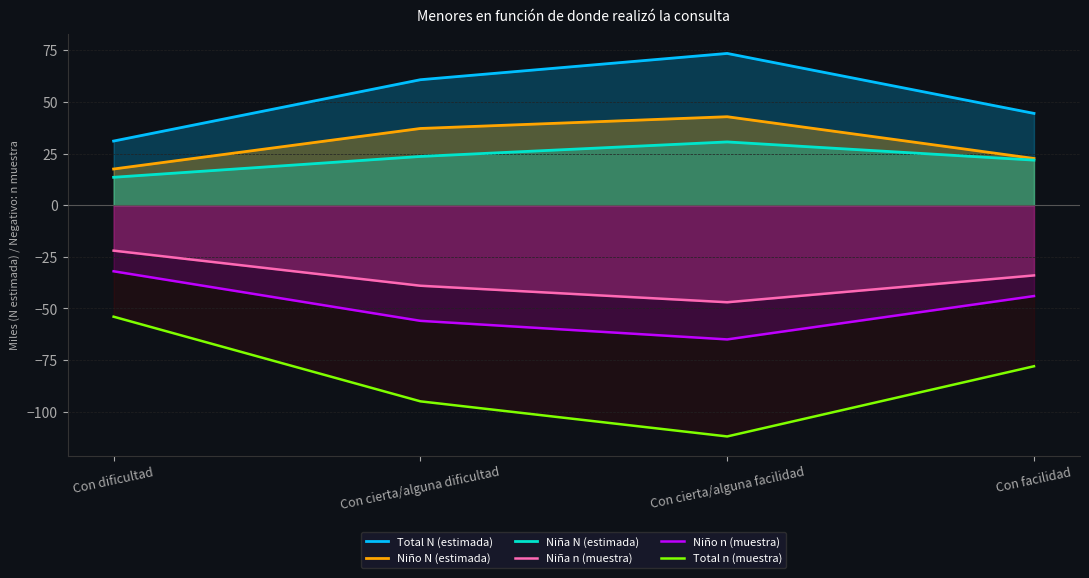

Which has a higher value, Con cierta/alguna dificultad or Con facilidad?

Con cierta/alguna dificultad